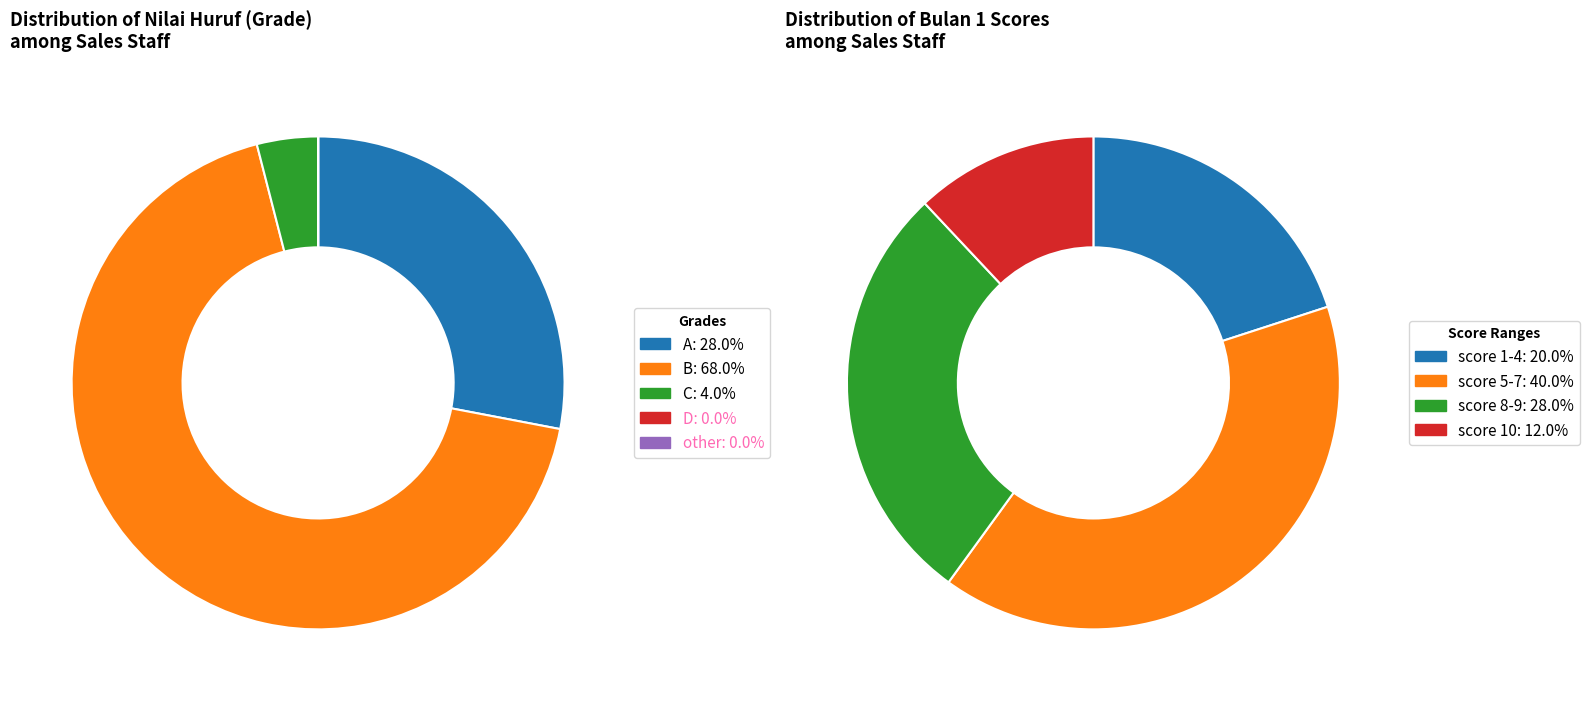

The A slice represents 14% of the pie. True or false?

False